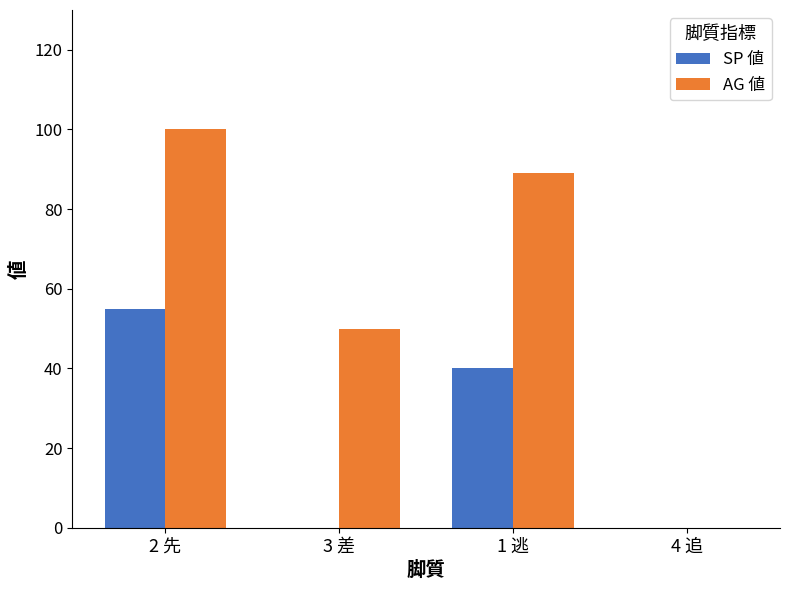

Which label corresponds to the largest value in the chart?

2 先